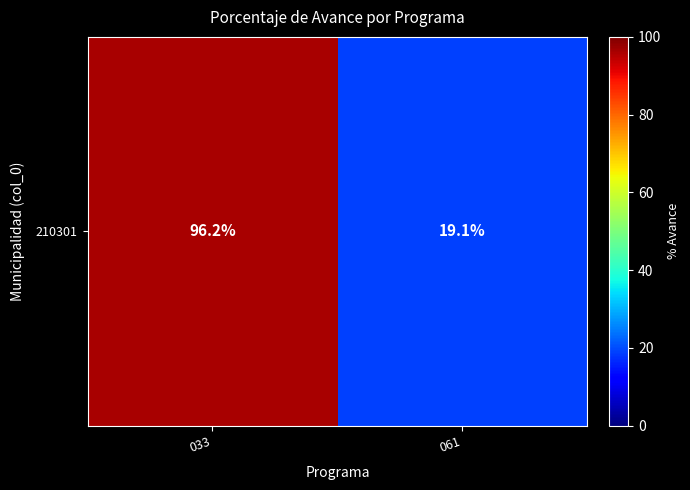

What is the difference between the maximum and minimum values?

77.1